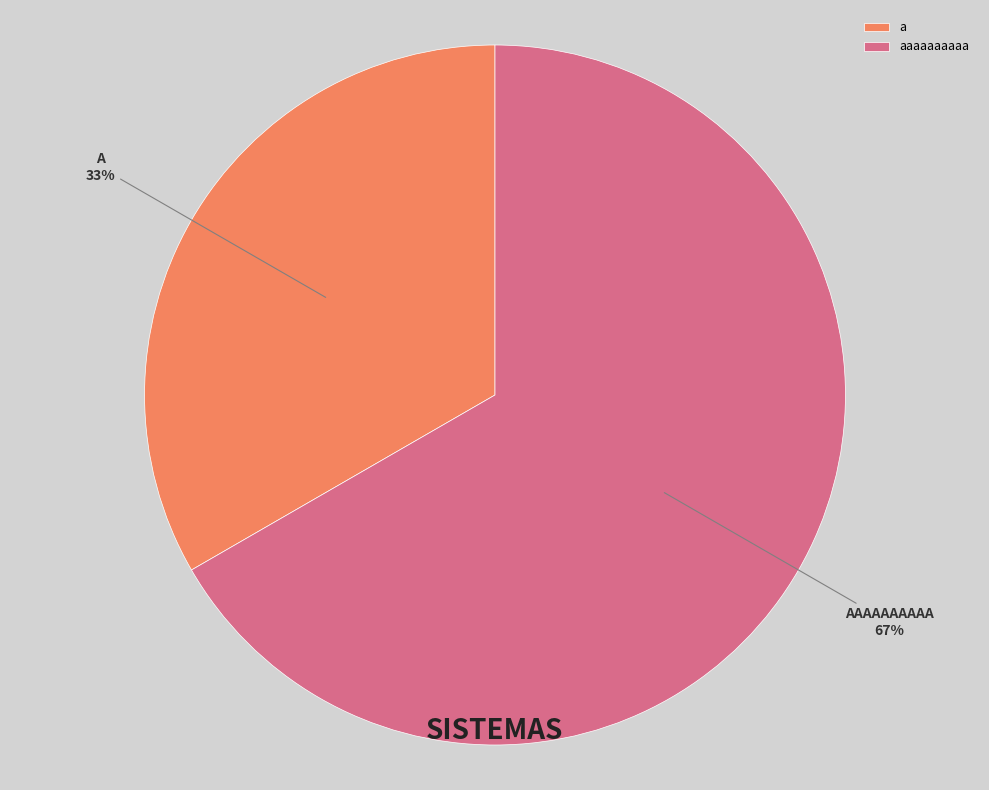

To the nearest percent, what is the combined percentage of a and aaaaaaaaaa?

100%